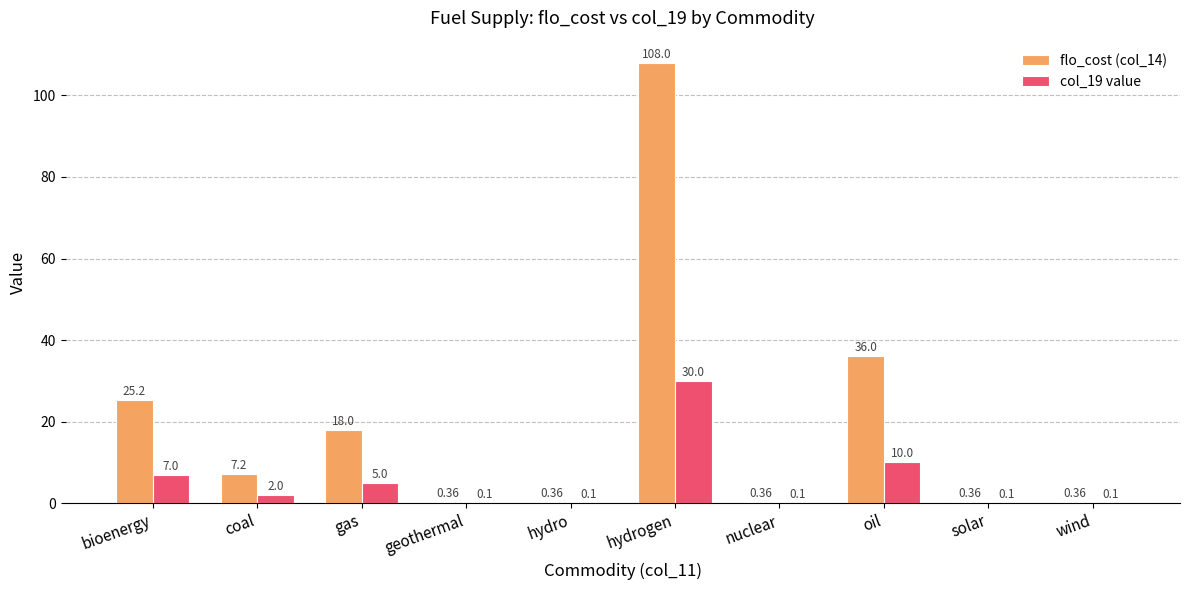

What is the spread (max minus min) of values at bioenergy?

18.2